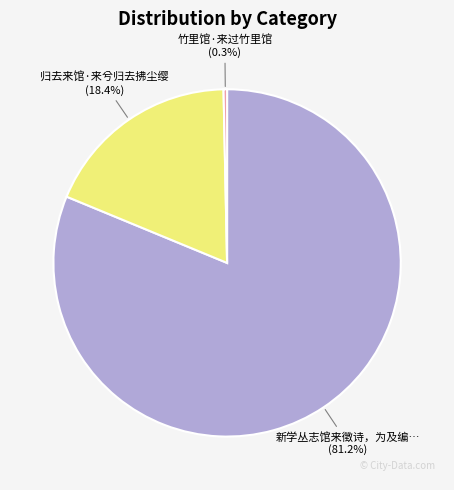

Does any single category account for the majority?

Yes